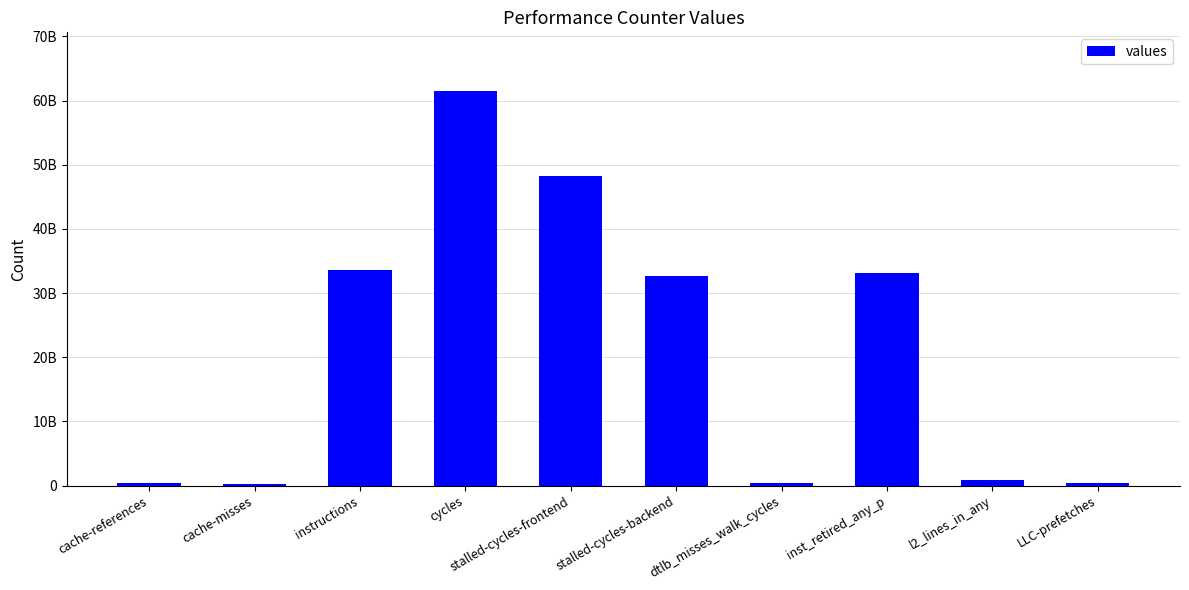

What is the label of the 8th bar from the right?

instructions